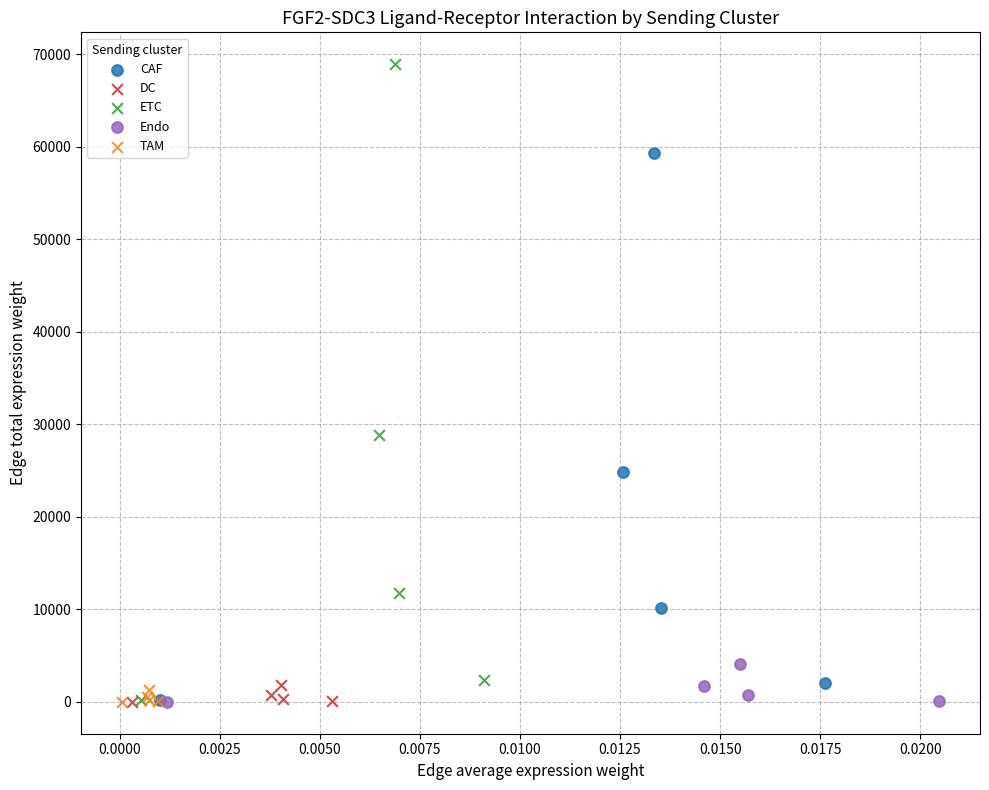

Which series contains the highest Y value?

ETC